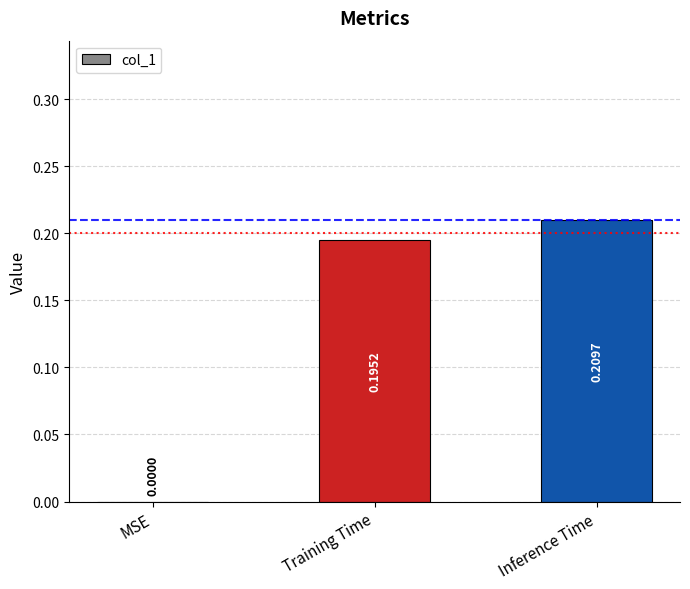

Where is the data nearest to the value 0?

MSE